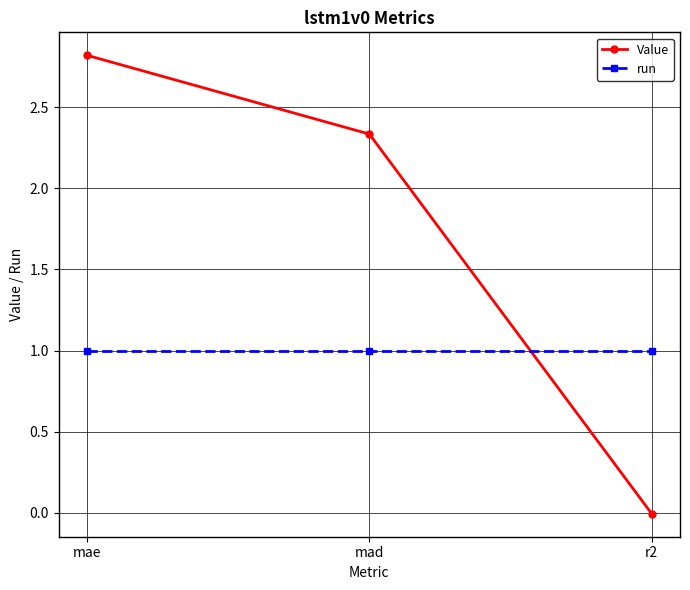

Is the value of Value at mad greater than the value of run at mae?

Yes